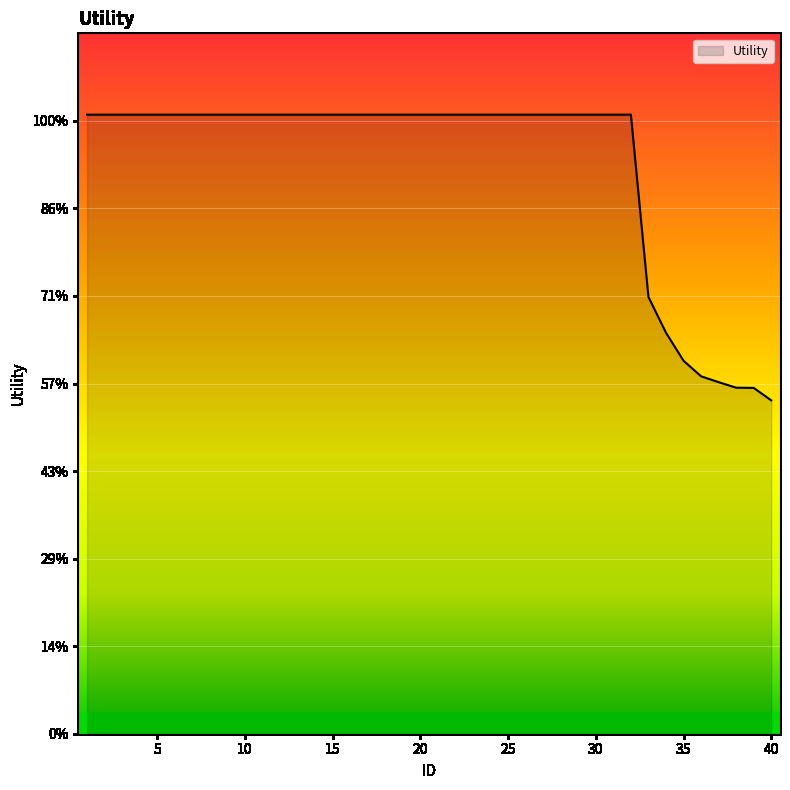

Does the chart display data point markers on the line(s)?

No